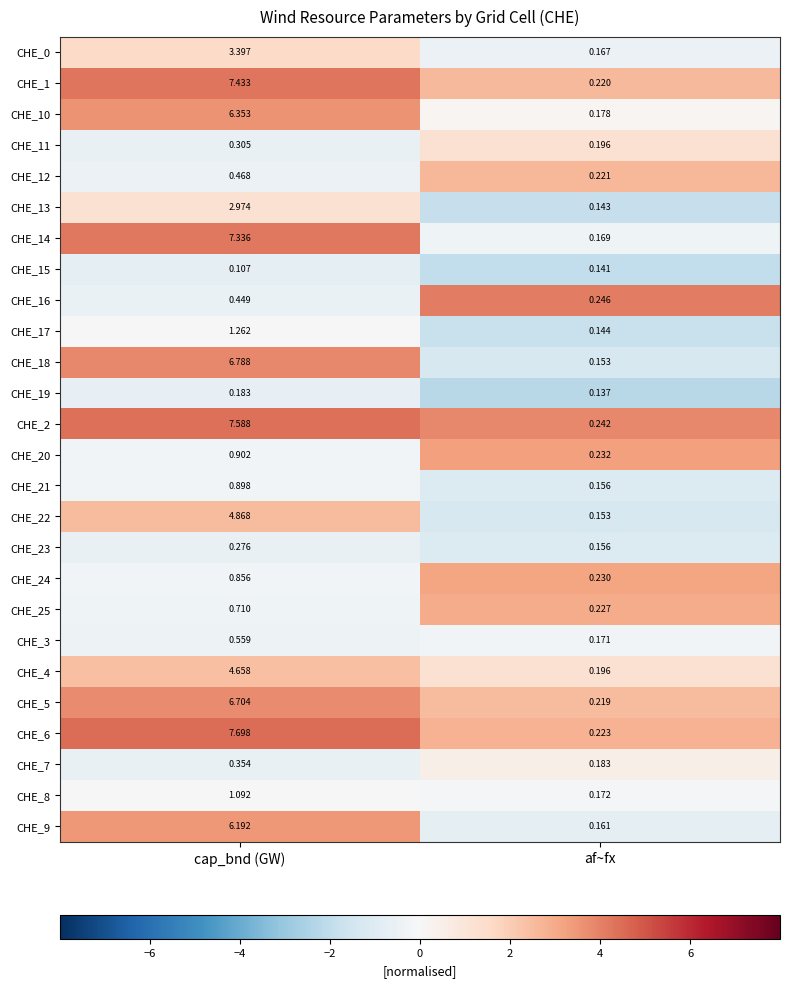

What is the greatest value displayed?

7.7